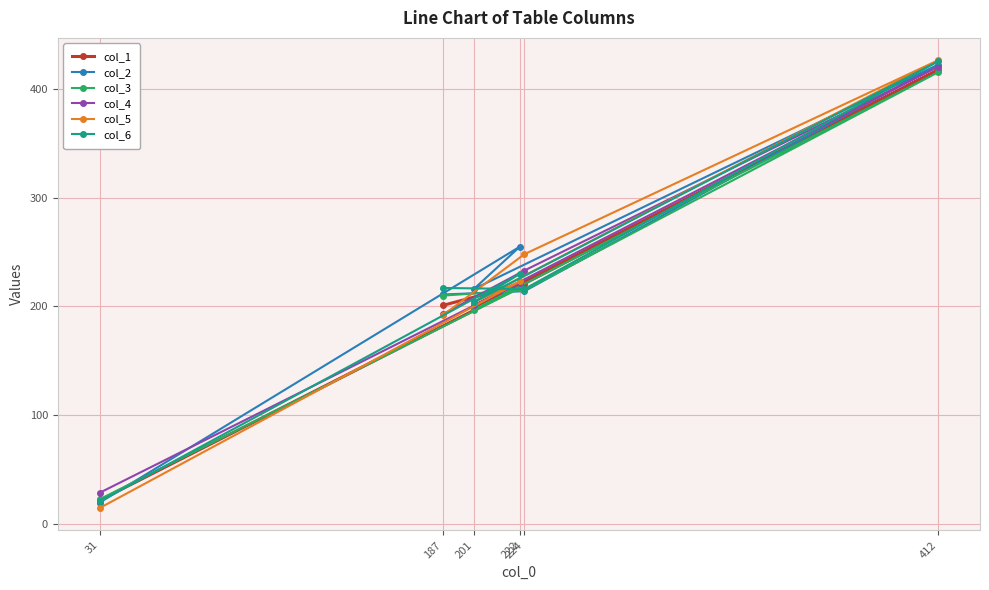

Between 412 and 201, which is larger?

412